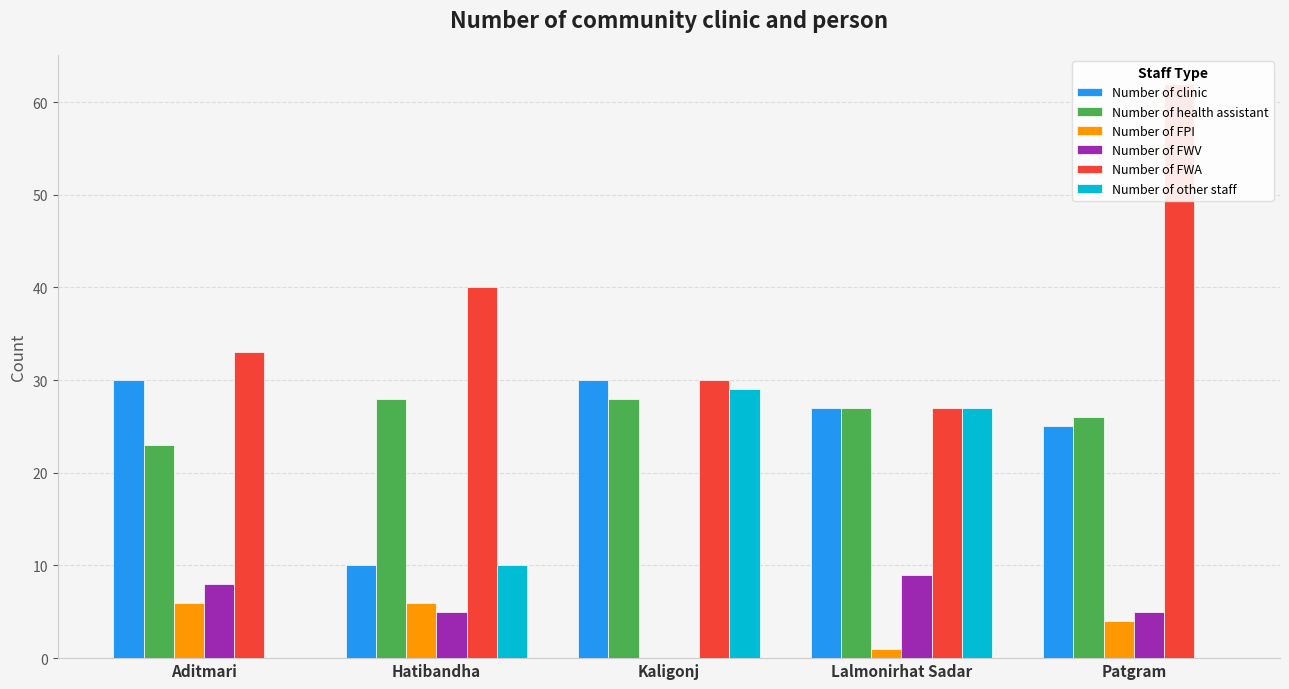

Reading left to right, extract all data points from this chart.

Number of clinic: 30	10	30	27	25
Number of health assistant: 23	28	28	27	26
Number of FPI: 6	6	0	1	4
Number of FWV: 8	5	0	9	5
Number of FWA: 33	40	30	27	62
Number of other staff: 0	10	29	27	0